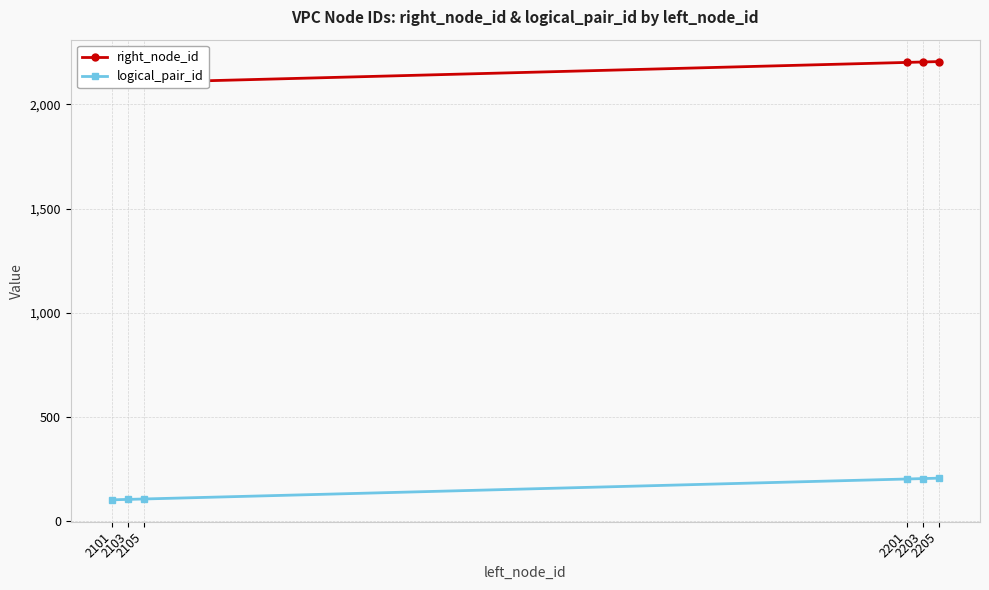

What is the value of the logical_pair_id point at the 3rd from the left?

105